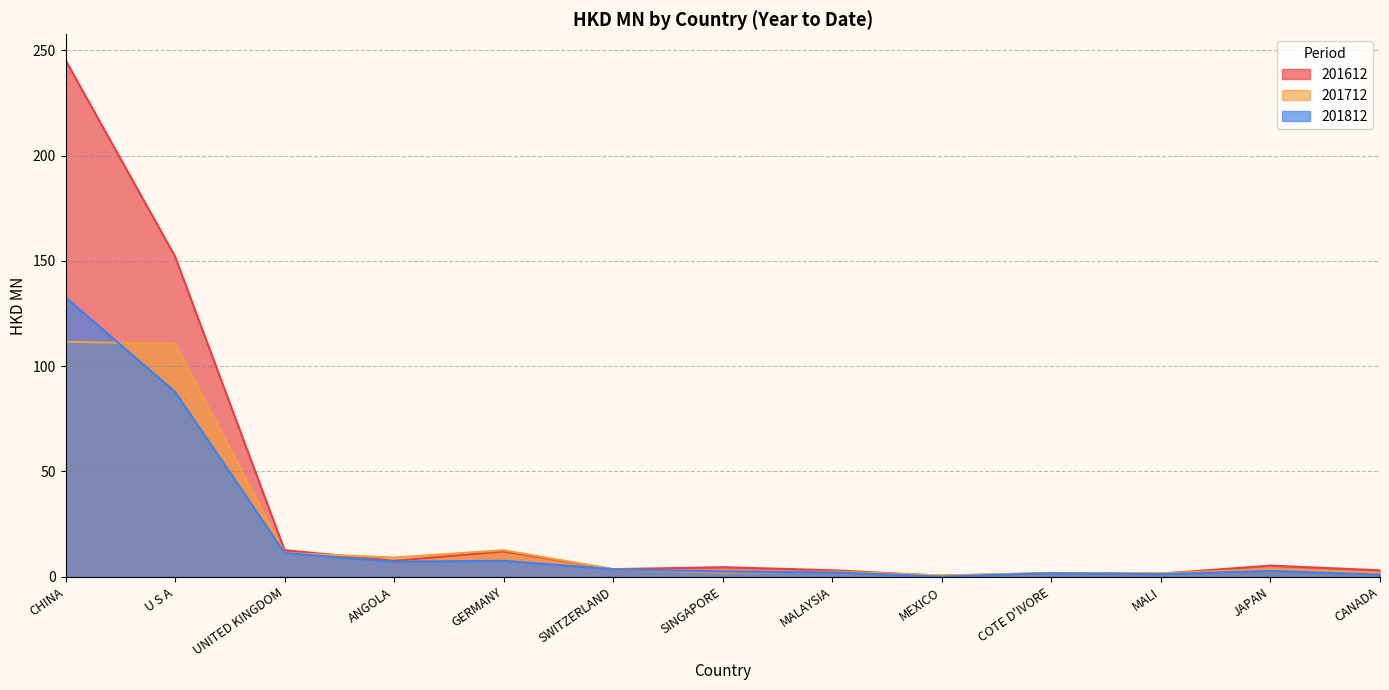

How many lines are shown in the chart?

3